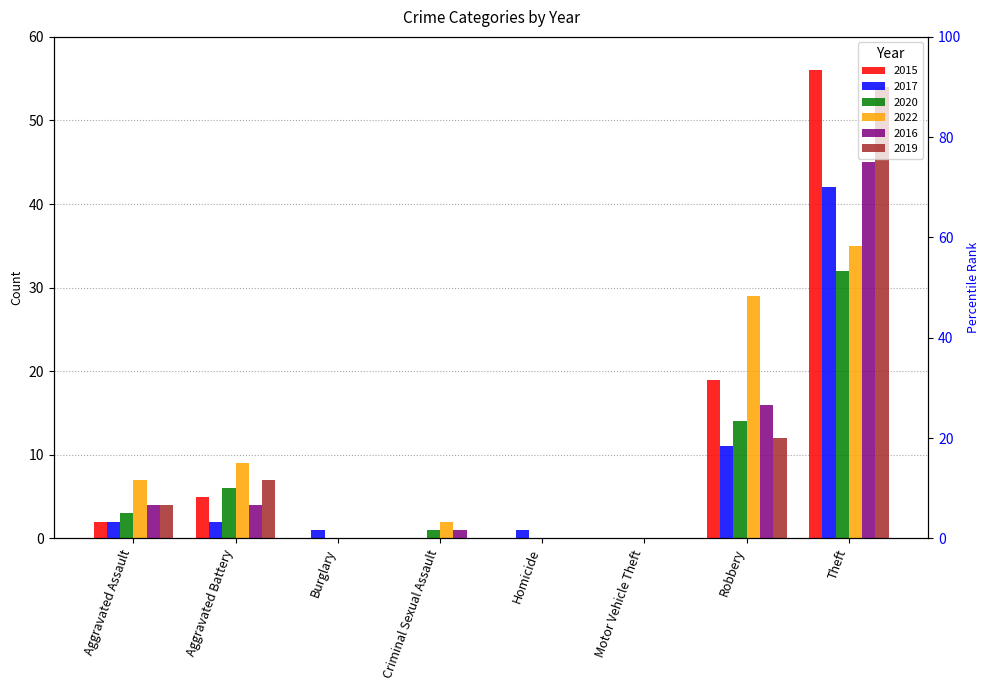

At which category is the sum across all series the highest?

Theft